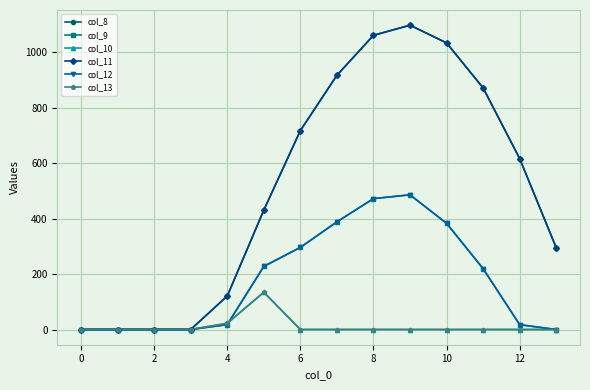

In col_13, how many points are higher than both neighbors (excluding endpoints)?

1